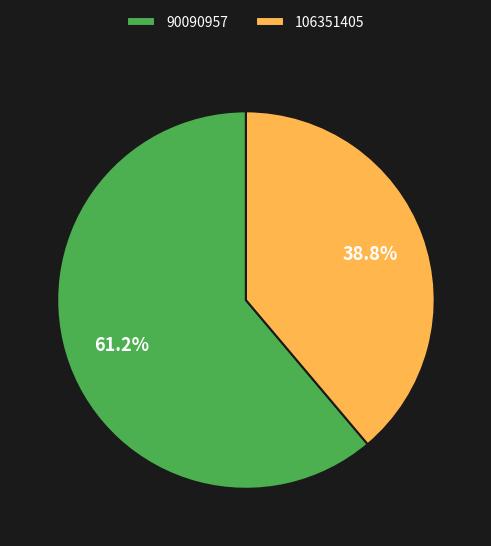

Which category has the smallest portion of the pie?

106351405